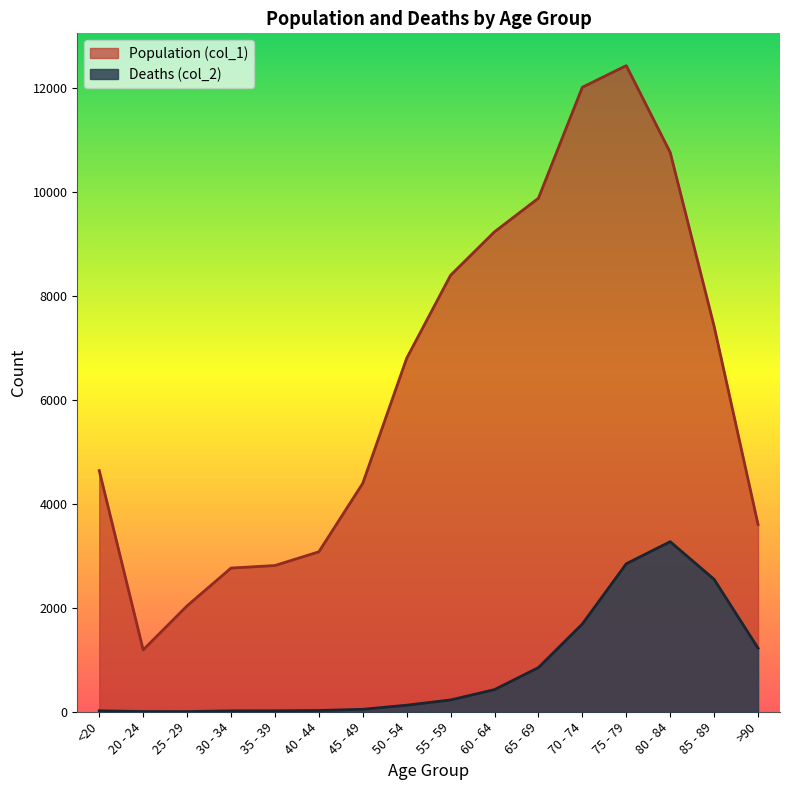

How many interior local valleys does the Population (col_1) series have?

1